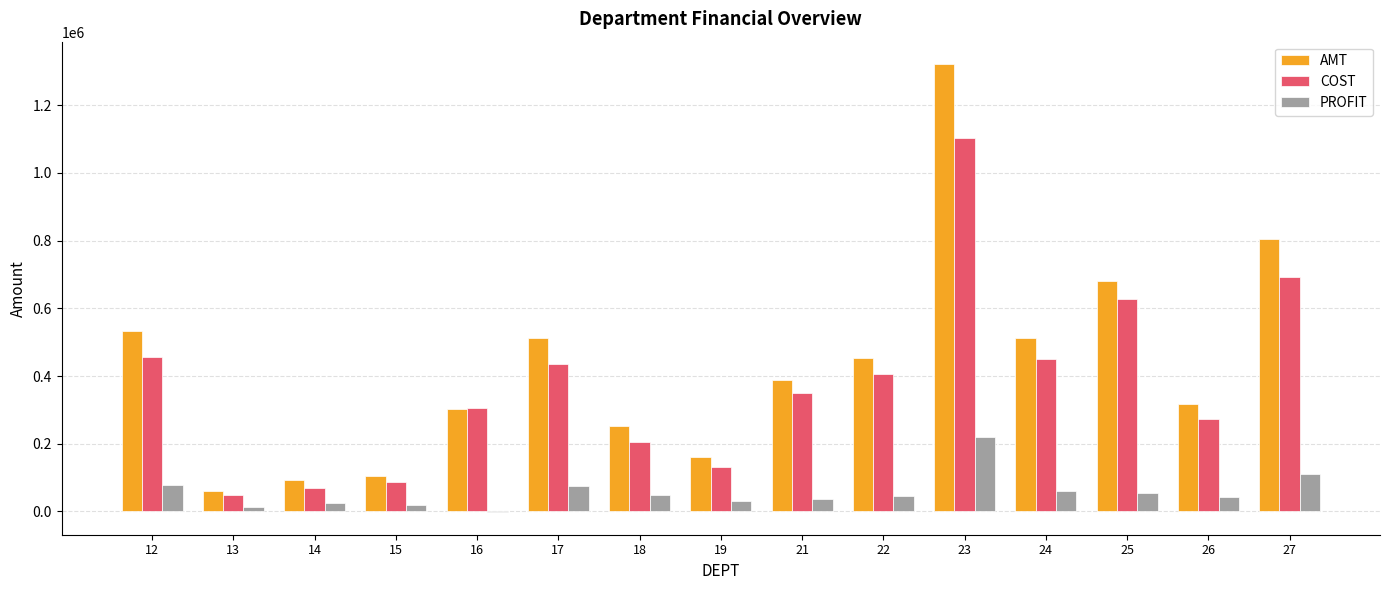

Does the chart contain stacked bars?

No